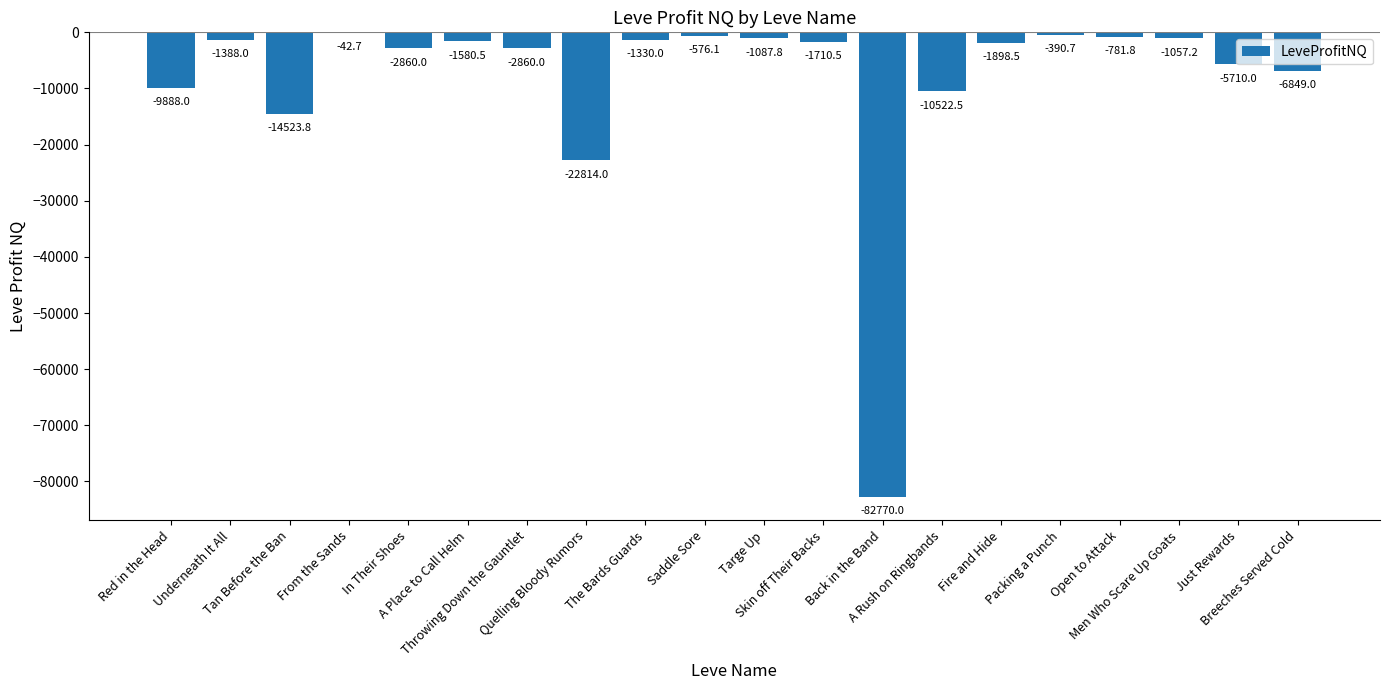

At which label does the data first exceed -1710?

Underneath It All